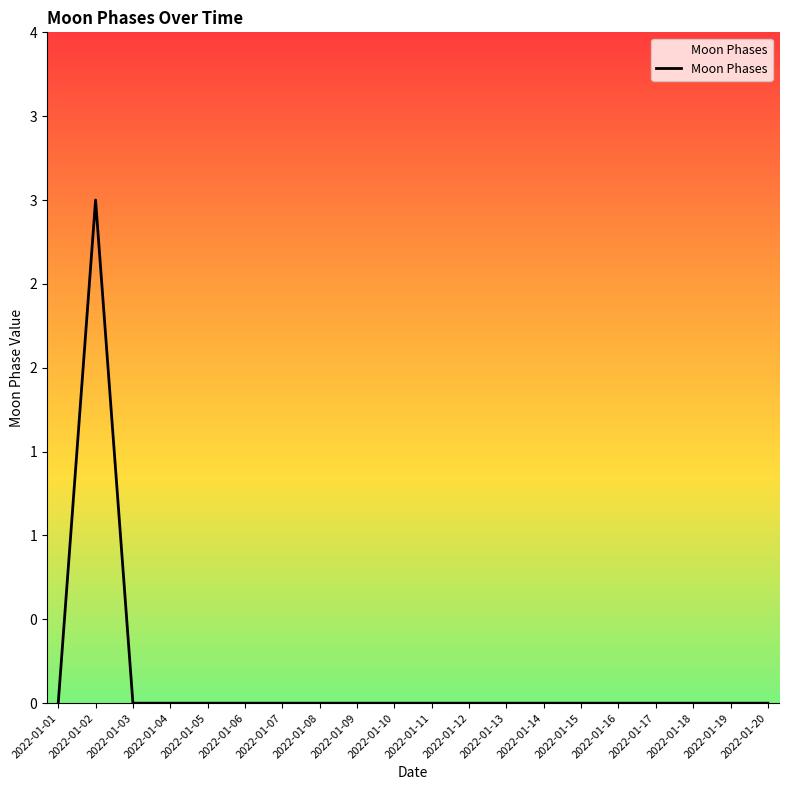

Which has a higher value, 2022-01-04 or 2022-01-03?

2022-01-04